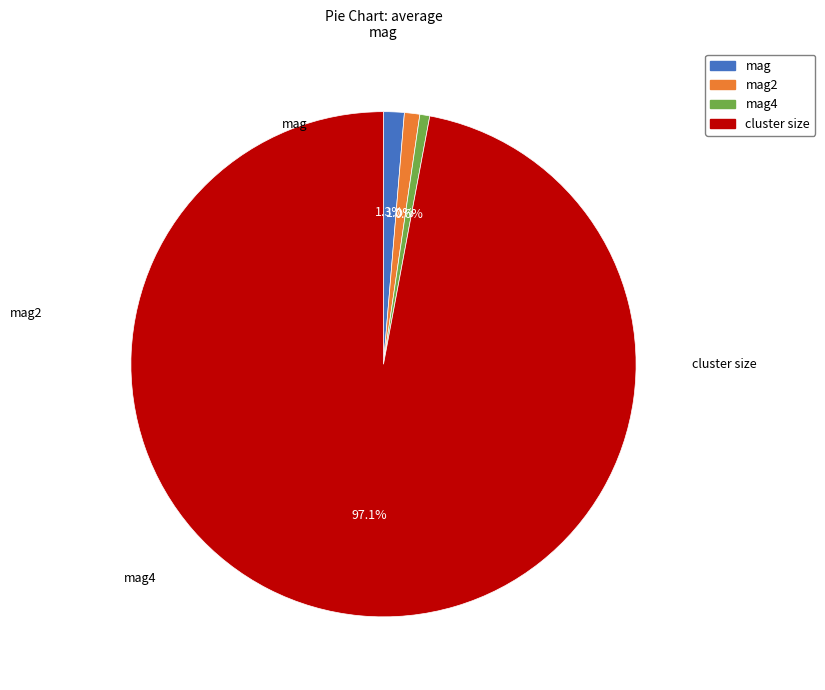

To the nearest percent, what portion does mag represent?

1%